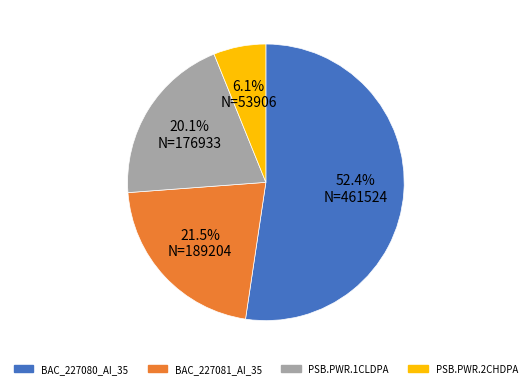

Does BAC_227081_AI_35 represent more than half of the total?

No